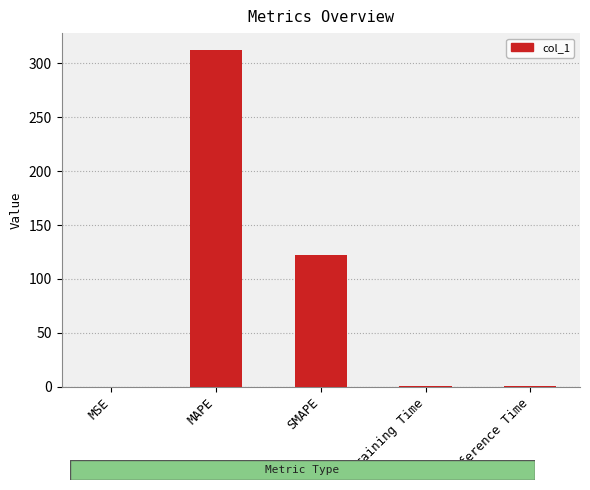

Where is the data nearest to the value 156?

SMAPE